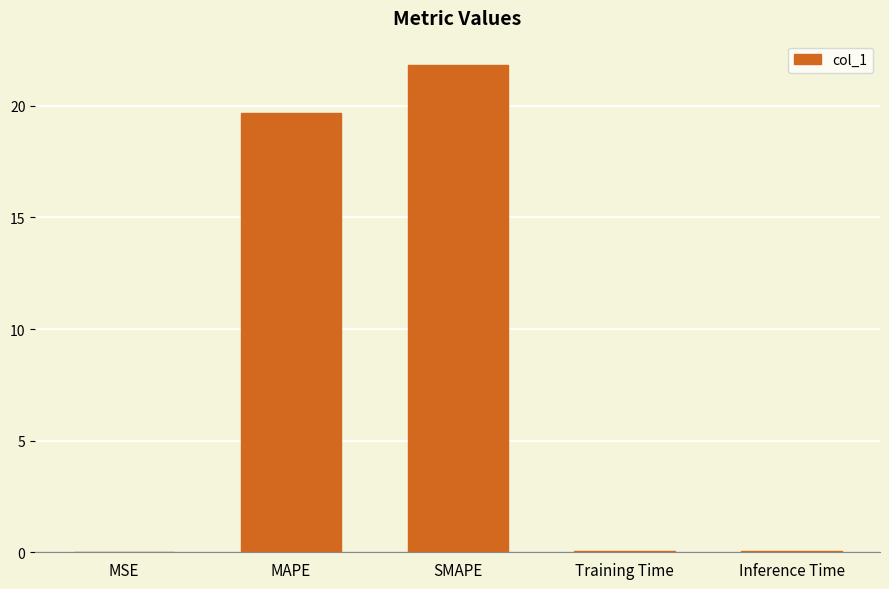

What is the sum of all values?

41.6